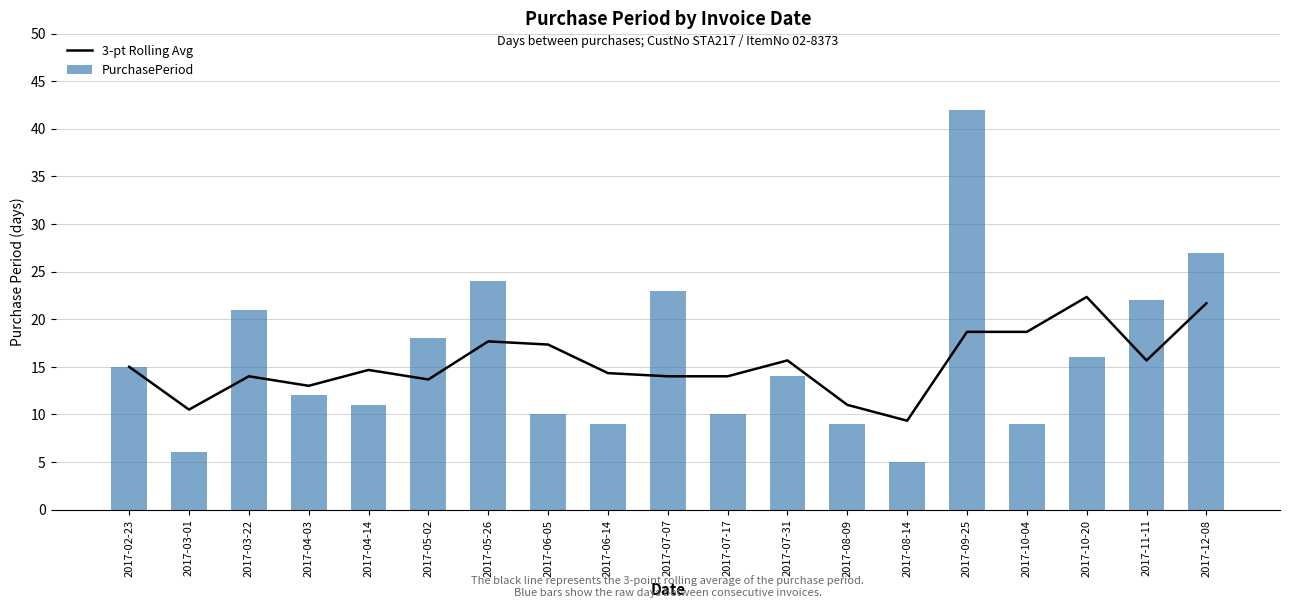

Is it true that PurchasePeriod equals 27 at 2017-12-08?

True